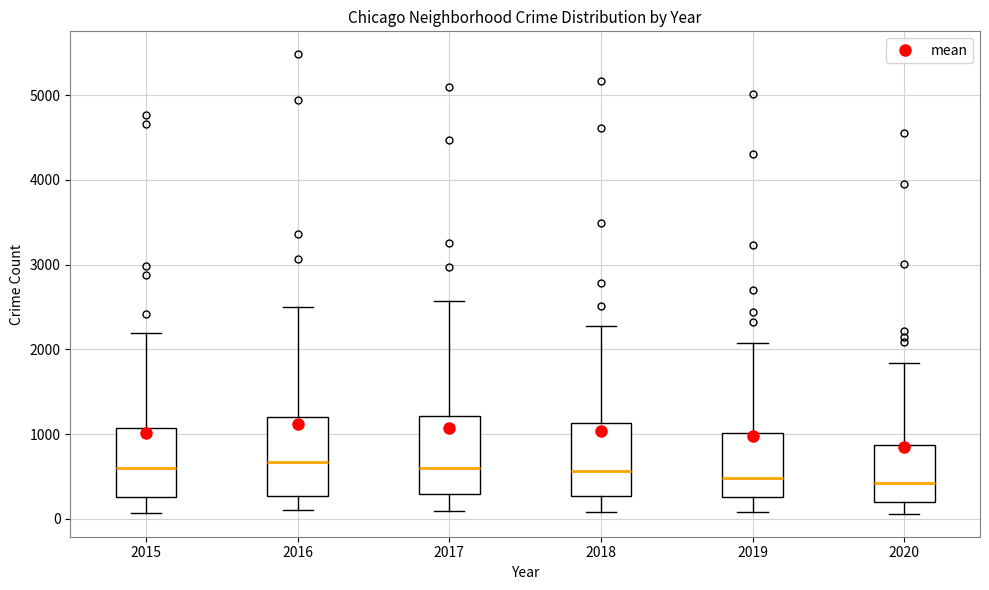

Where does the upper whisker of the box at x = 2020 end on the y-axis? The values are not printed on the chart, so give them approximately, as read against the axis.

1800